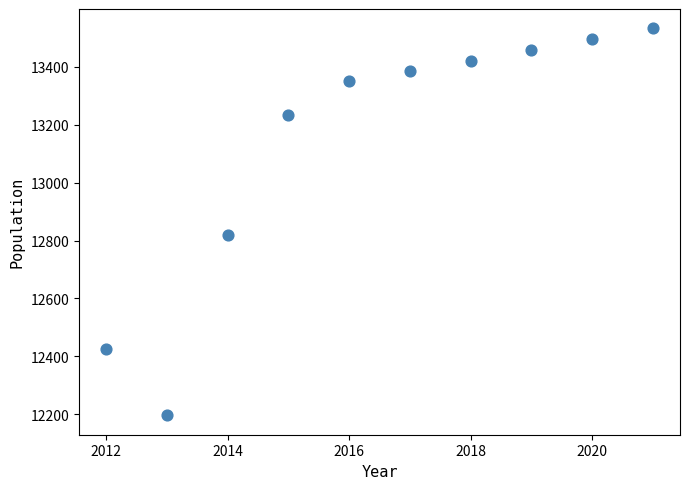

What is the range of Y values (max minus min)?

1337